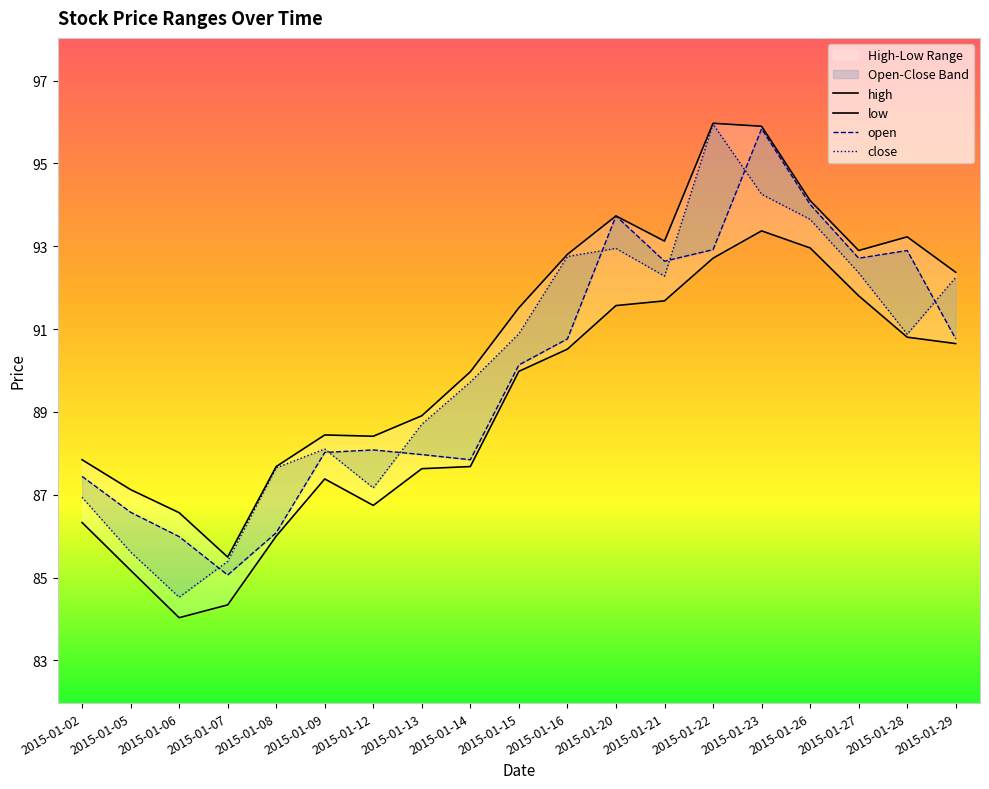

Is this an area chart (filled region under the line)?

No